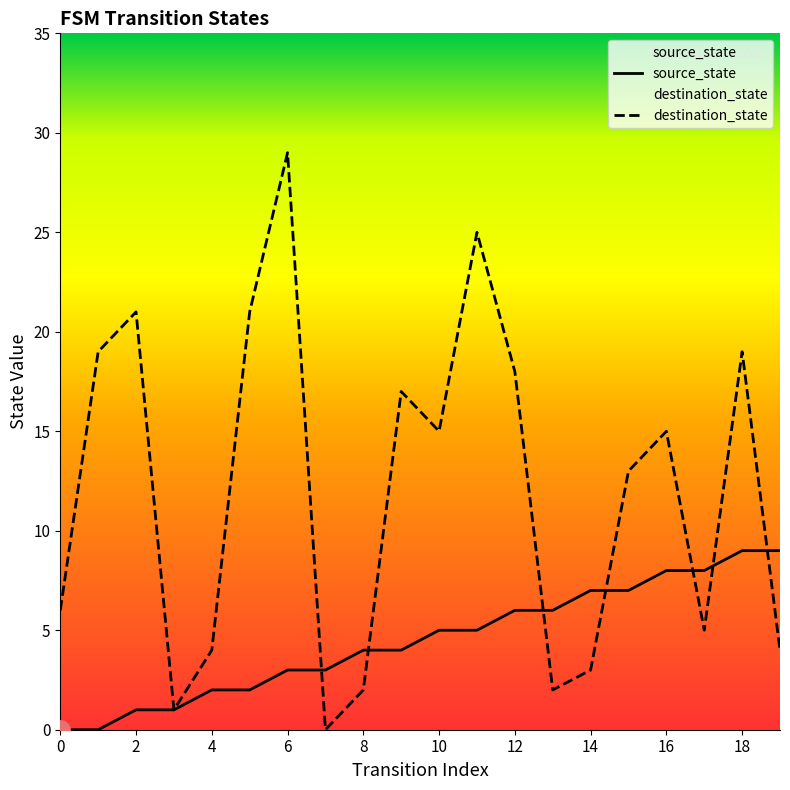

Read the source_state value at 18.

9